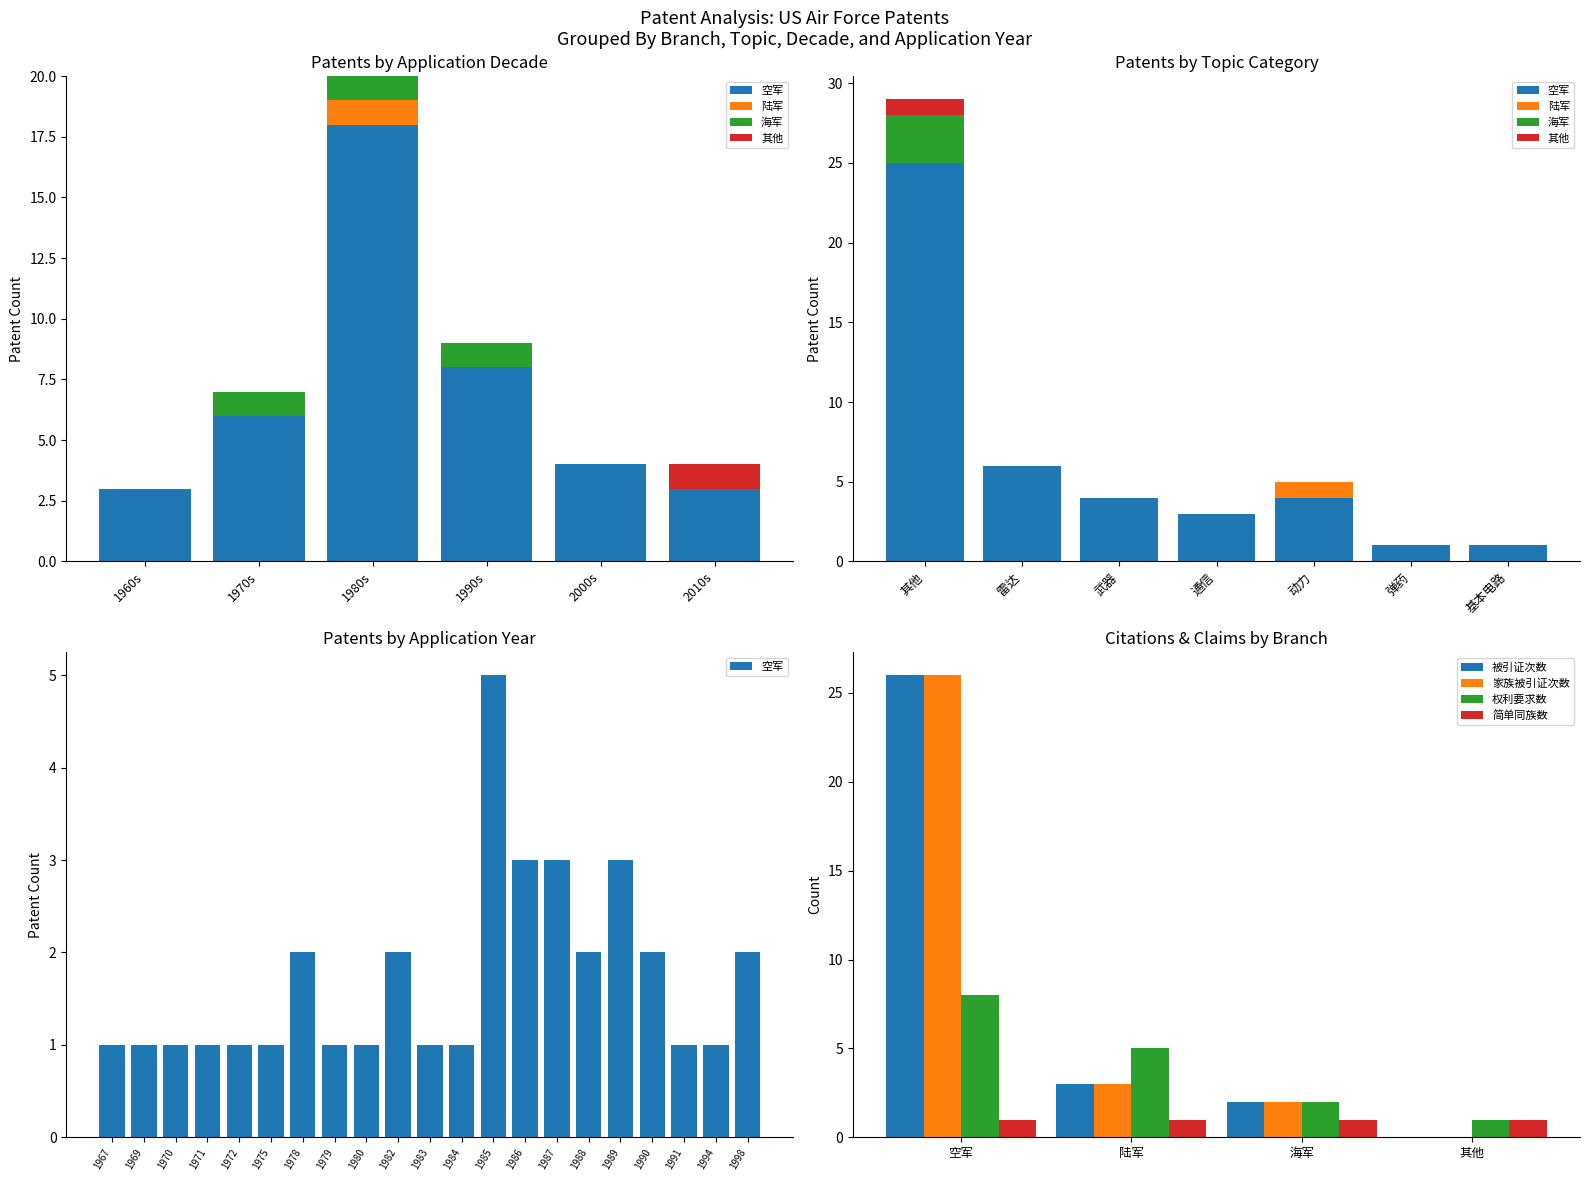

At which label is 家族被引证次数 closest to 13?

陆军